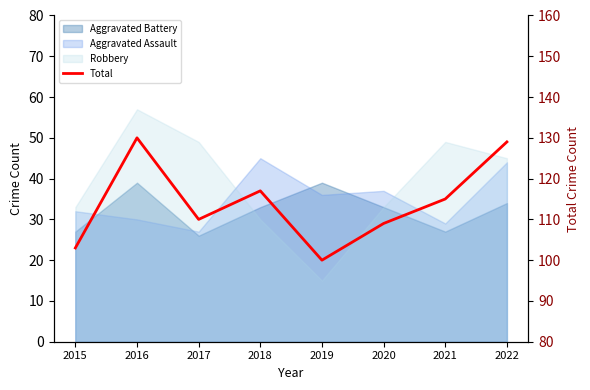

How many lines are shown in the chart?

1